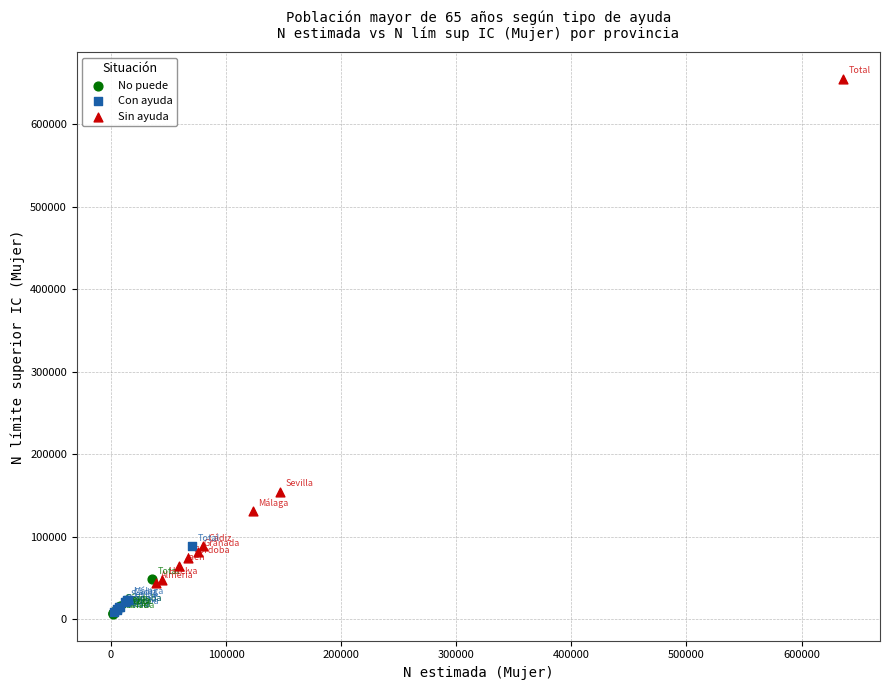

What are all the series names shown in the legend?

No puede, Con ayuda, Sin ayuda